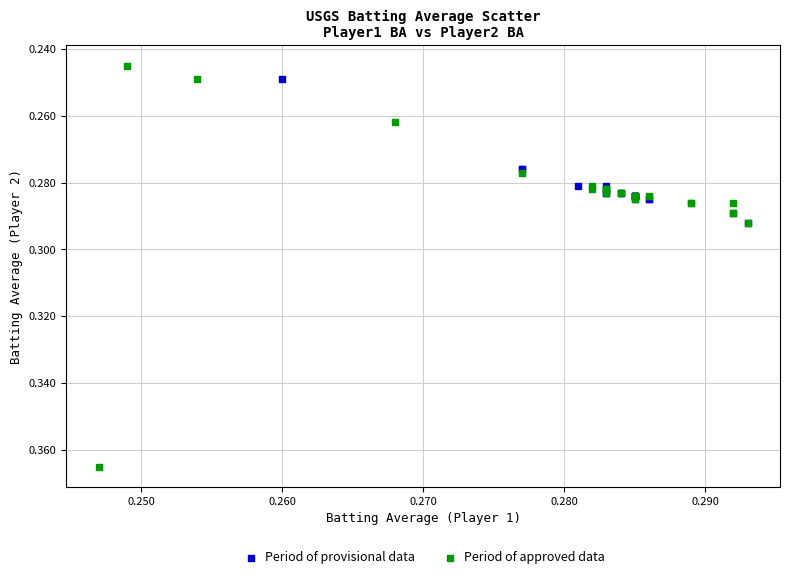

Which series has the largest Y range (max minus min)?

Period of approved data